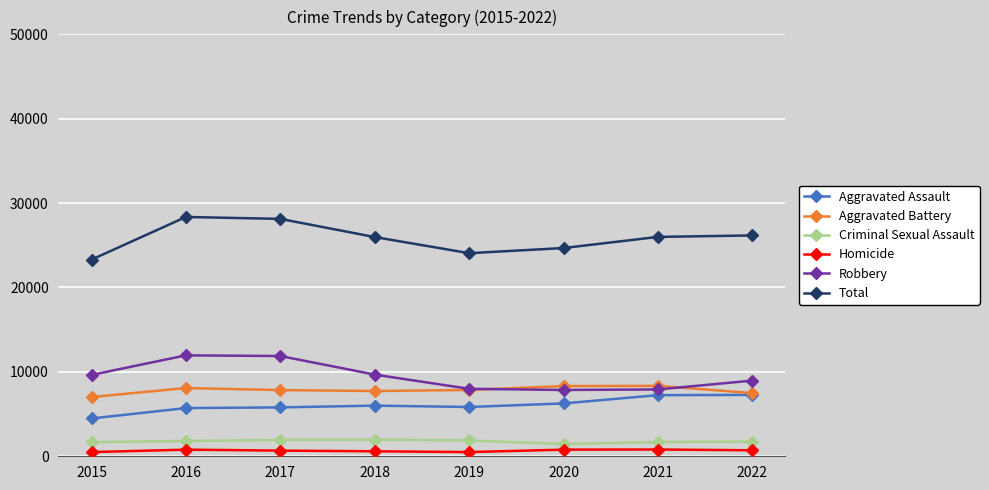

At how many categories does at least one series exceed 19662?

8